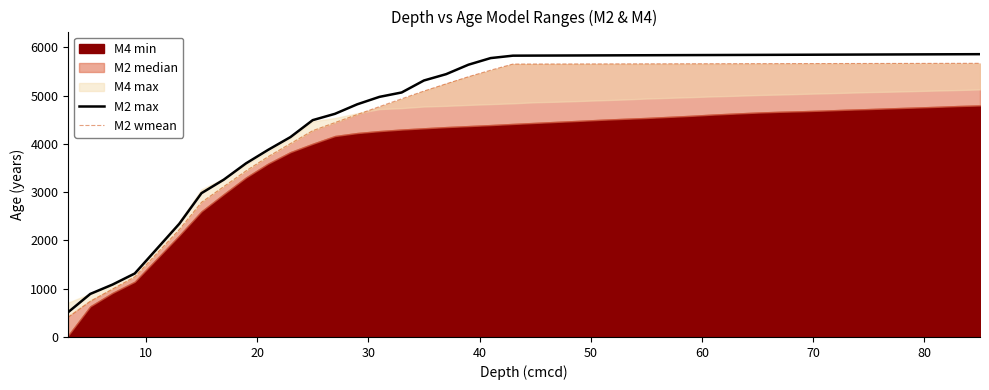

How many lines are shown in the chart?

2